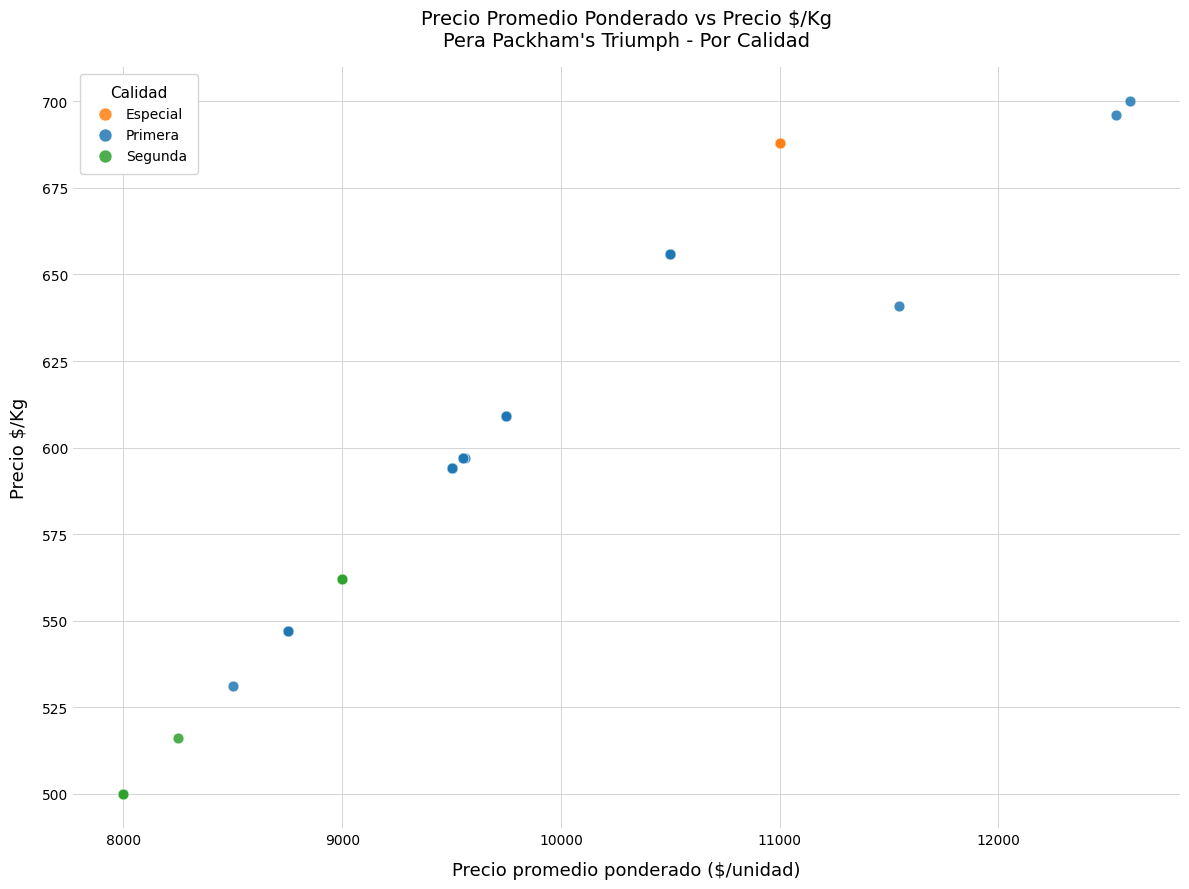

Which series reaches the minimum Y coordinate?

Segunda